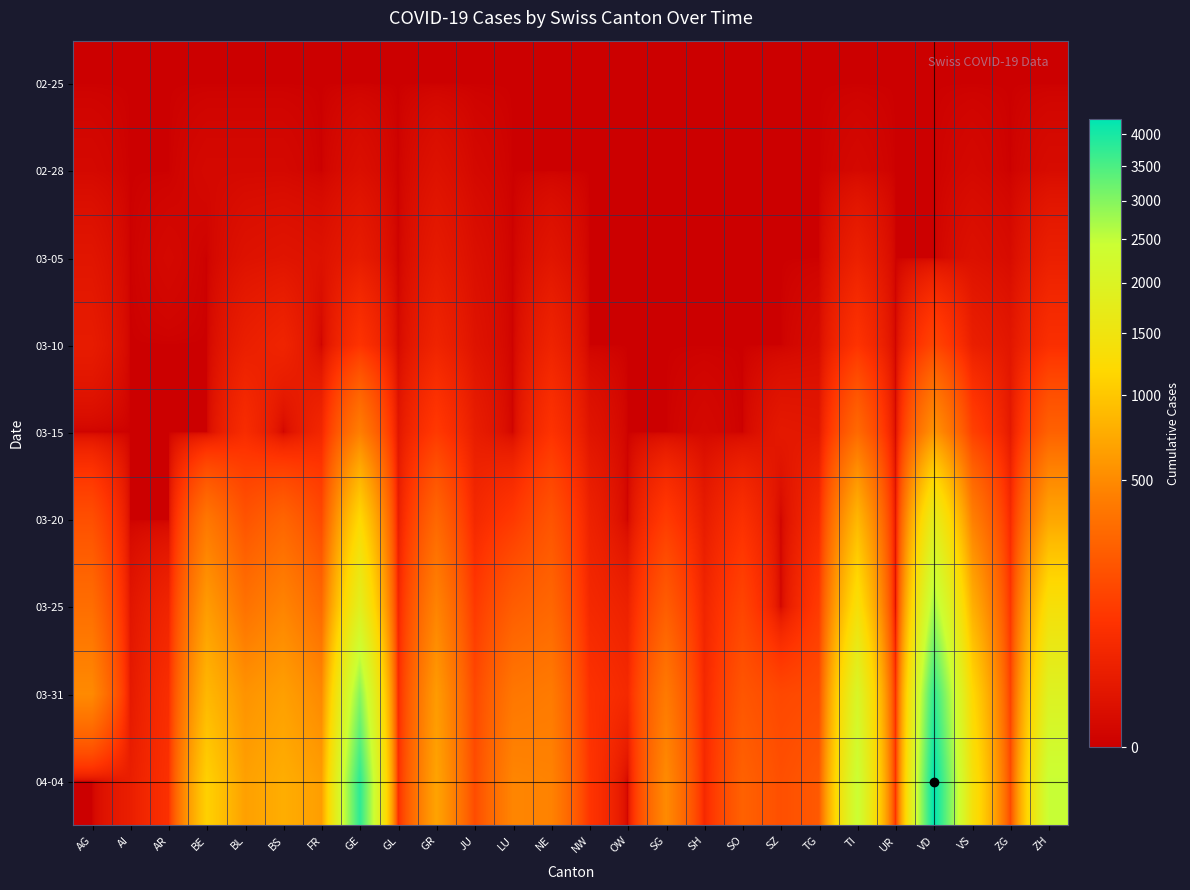

How many data points does each series have?

26